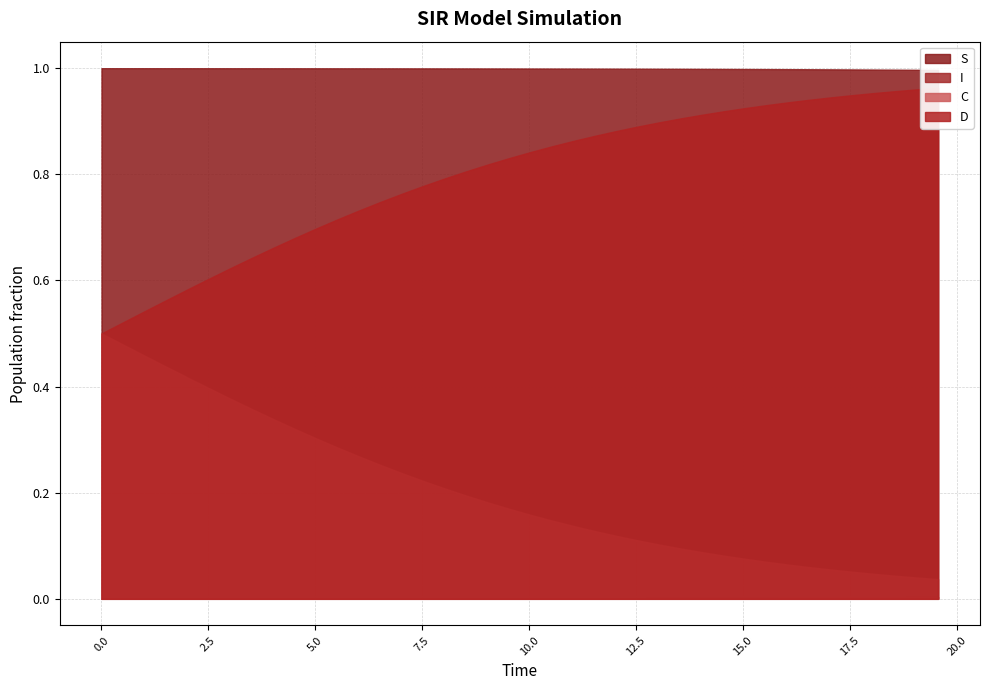

What is the difference between the maximum and second lowest values in the C series?

0.5